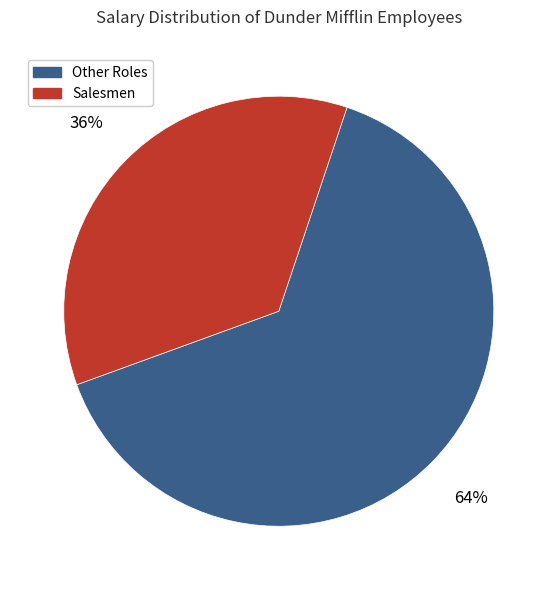

Is there any slice that represents more than half of the pie?

Yes